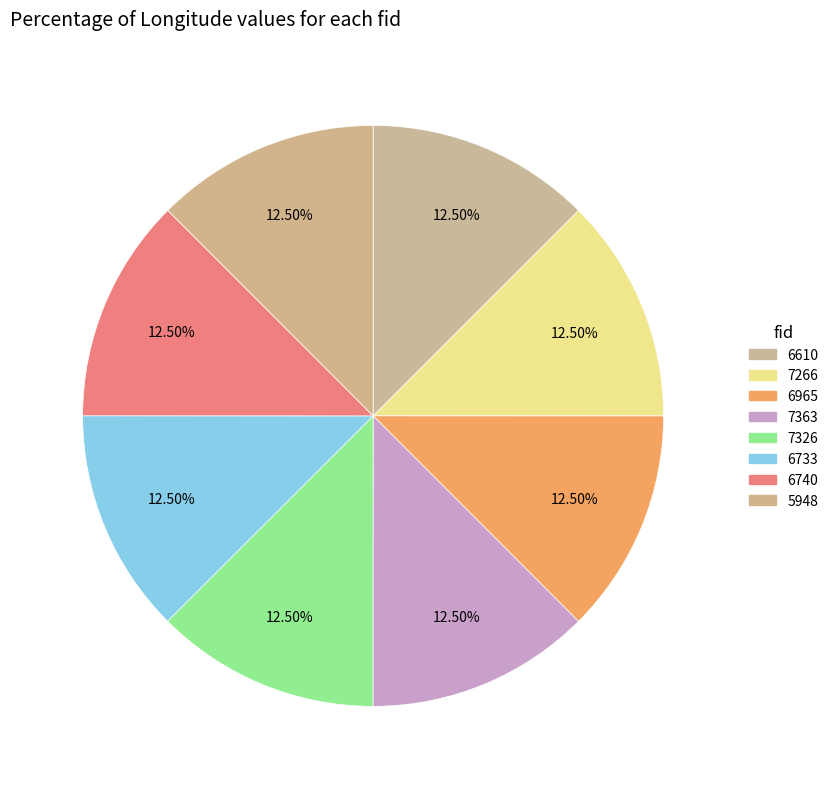

Count the number of slices in the pie.

8